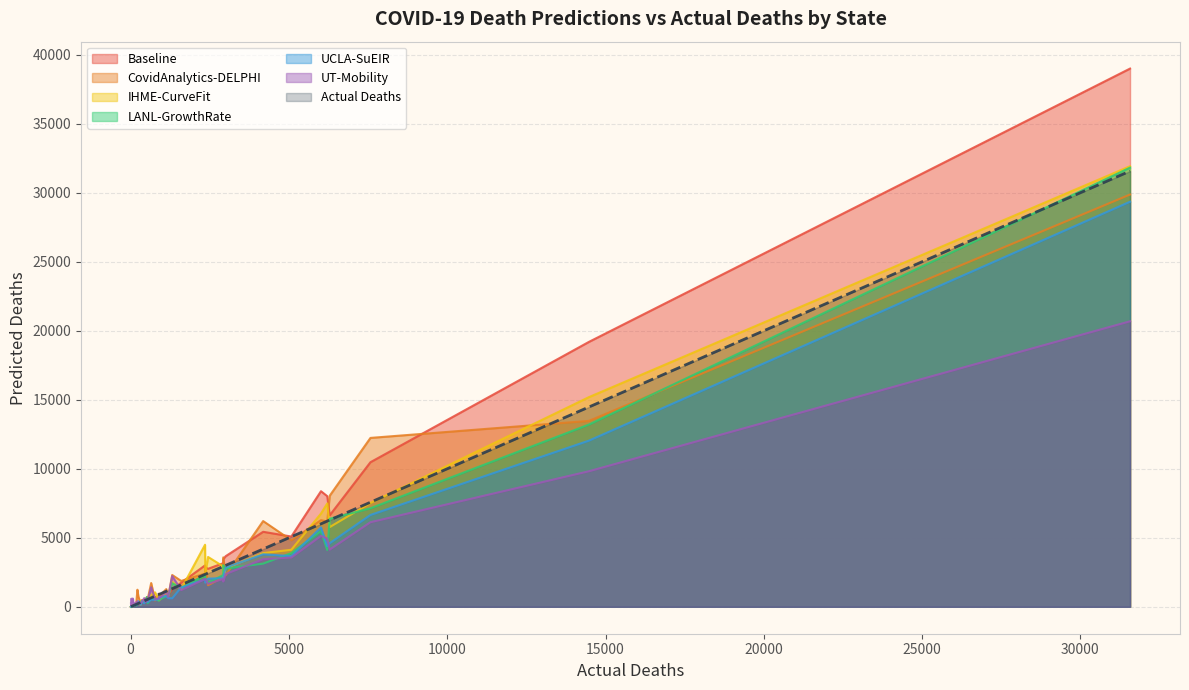

Is the value of UT-Mobility at Oklahoma greater than the value of Baseline at Louisiana?

No